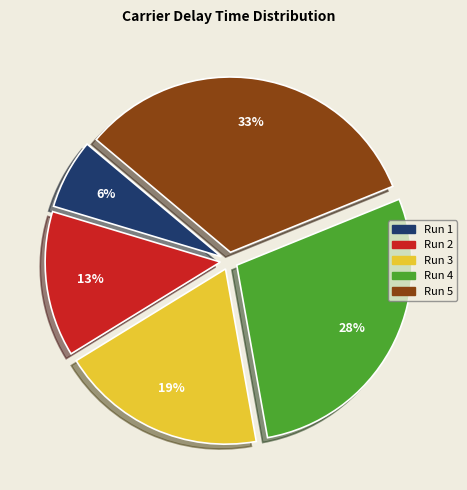

To the nearest percent, what is the average slice percentage?

20%